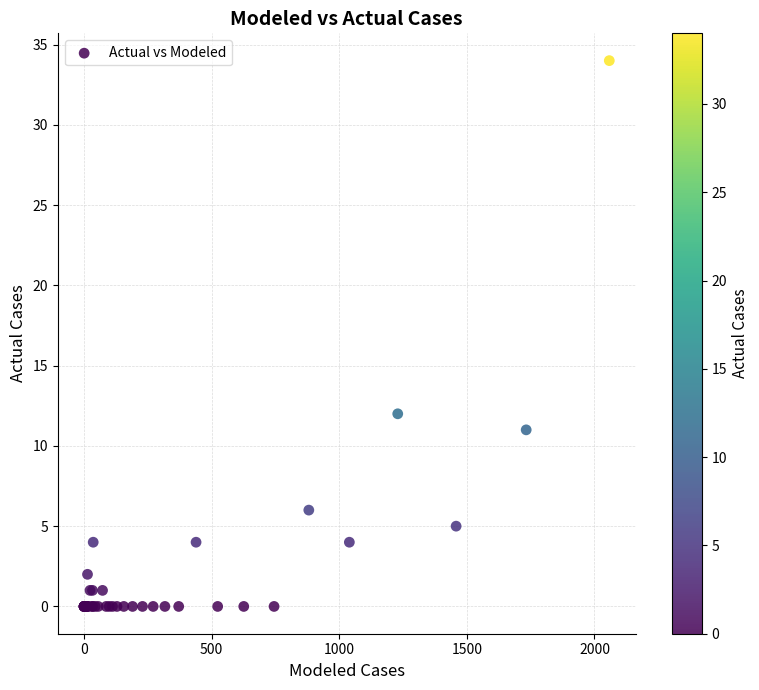

What Y value in the scatter plot is closest to 17?

12